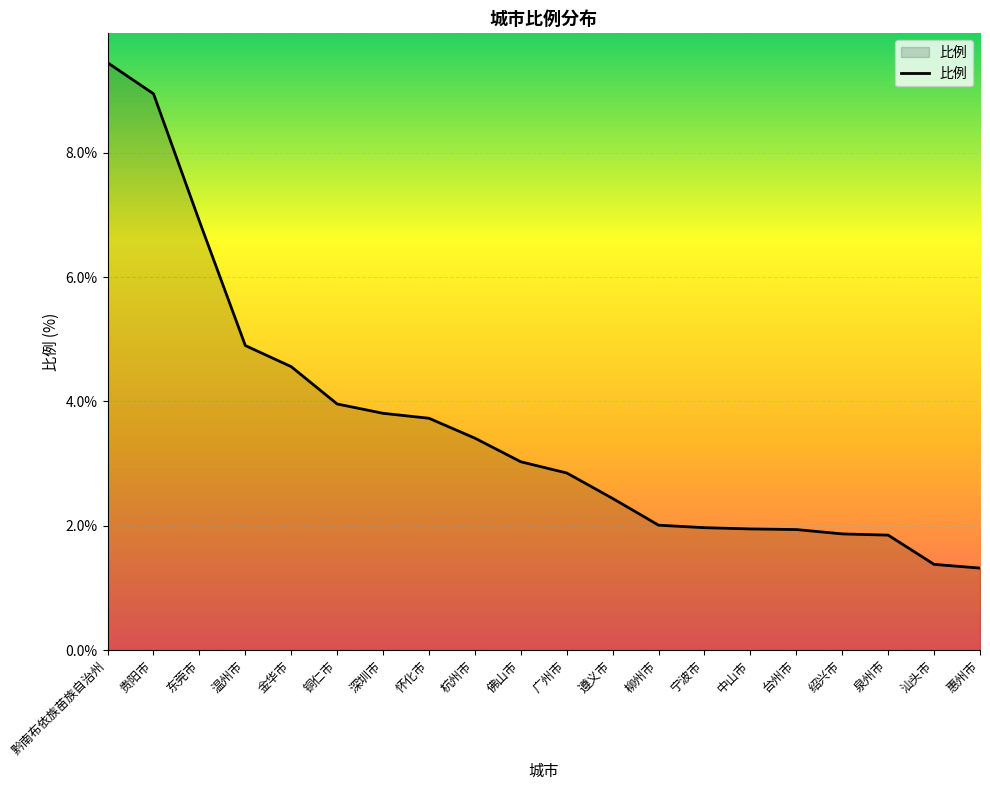

What is the difference between the maximum and minimum values?

8.1